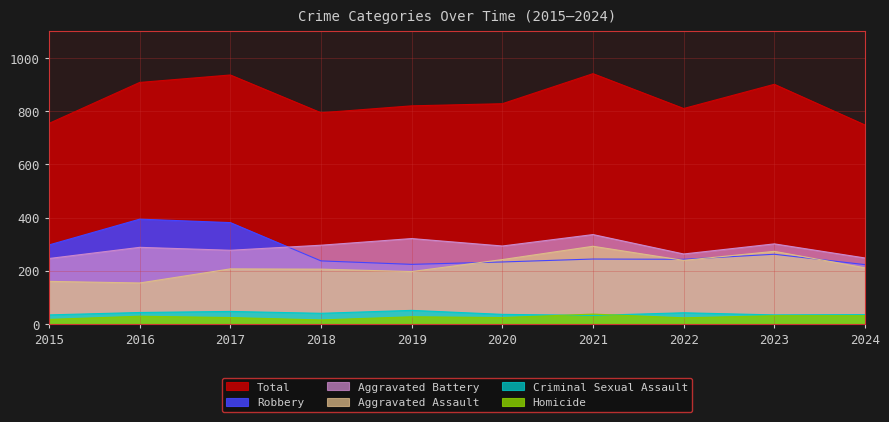

Which series ends up on top after the final intersection of Aggravated Battery and Robbery?

Aggravated Battery